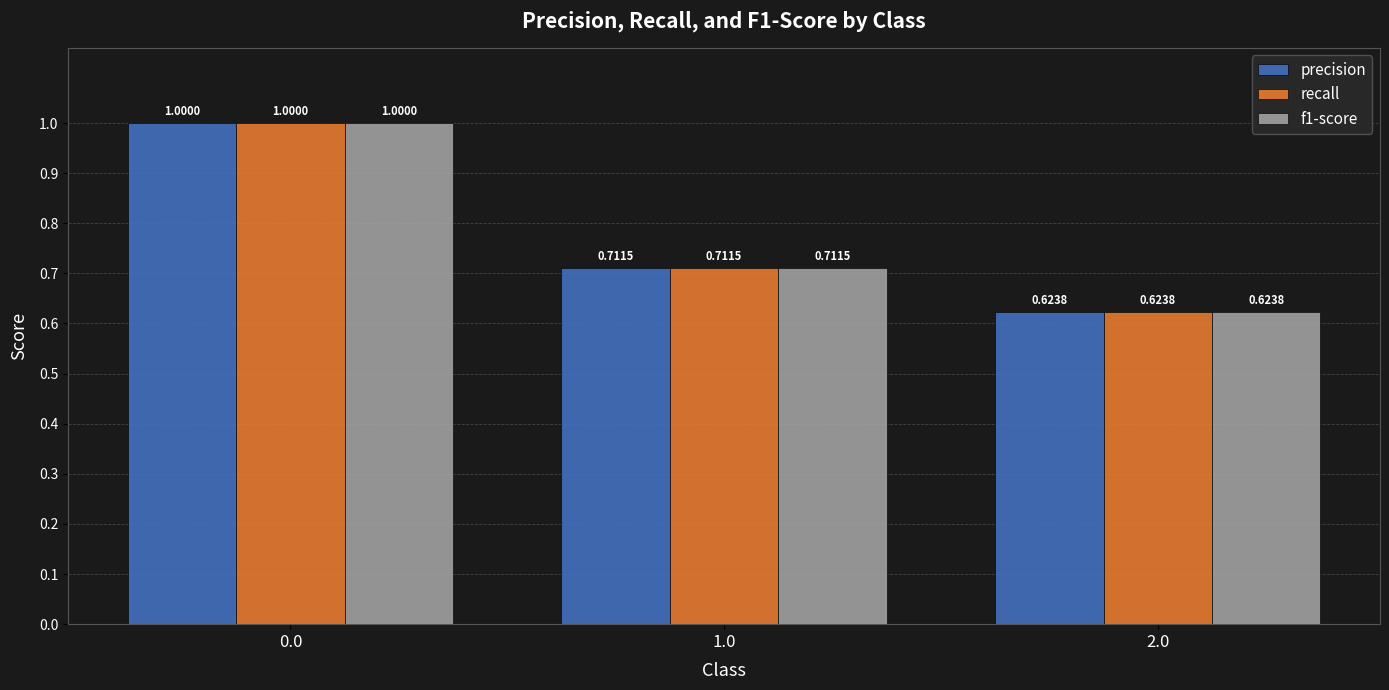

What is the difference between the maximum and minimum values in the precision series?

0.4